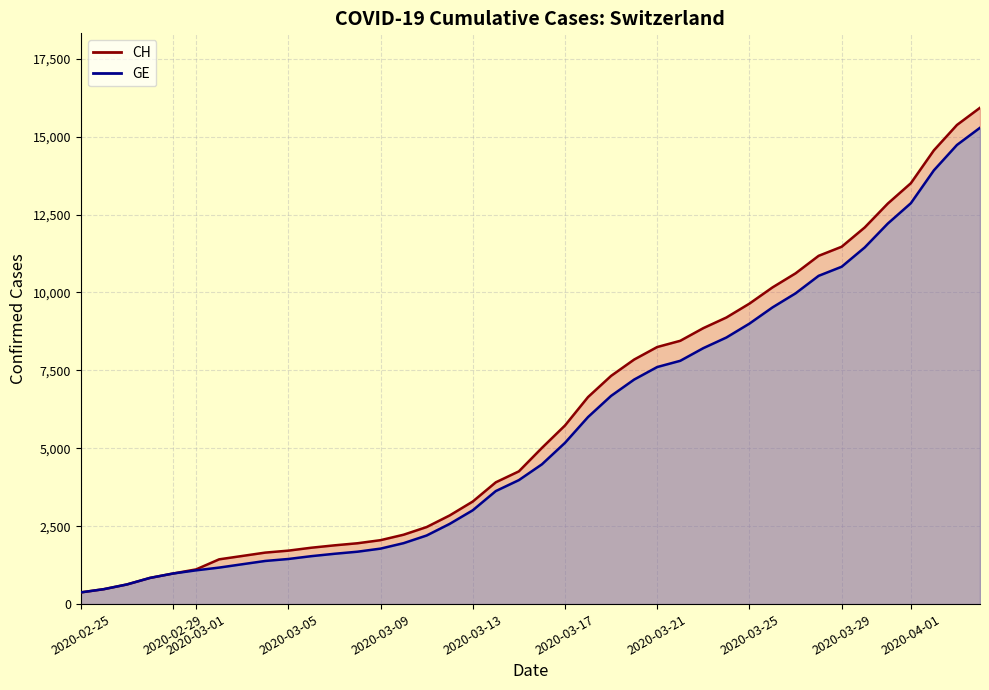

Reading left to right, what are all the values shown in this chart?

CH: 375	479	630	840	981	1113	1436	1544	1652	1715	1809	1885	1952	2051	2226	2472	2845	3291	3908	4259	5012	5731	6644	7323	7847	8249	8449	8855	9196	9642	10162	10613	11175	11467	12086	12852	13505	14561	15375	15926
GE: 375	479	630	840	981	1083	1171	1278	1384	1447	1538	1614	1681	1780	1955	2201	2574	3010	3627	3978	4485	5174	6002	6681	7205	7607	7807	8213	8554	9000	9520	9971	10533	10825	11444	12210	12863	13919	14733	15284